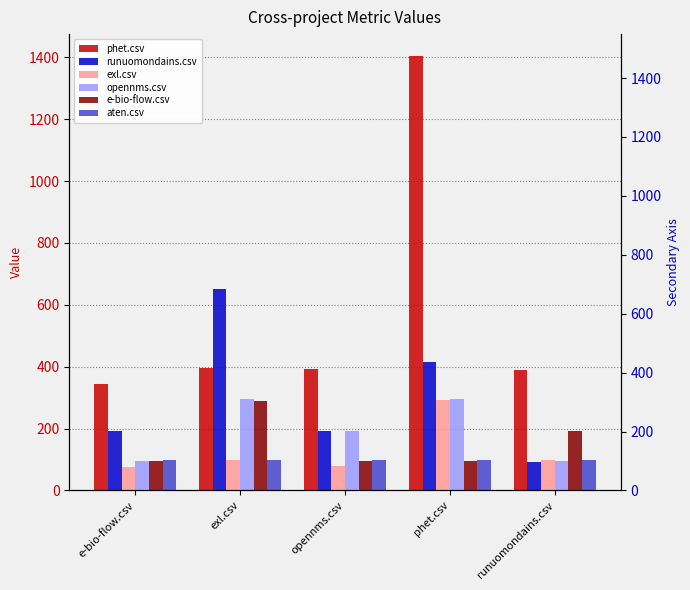

Where is runuomondains.csv nearest to the value 372?

phet.csv